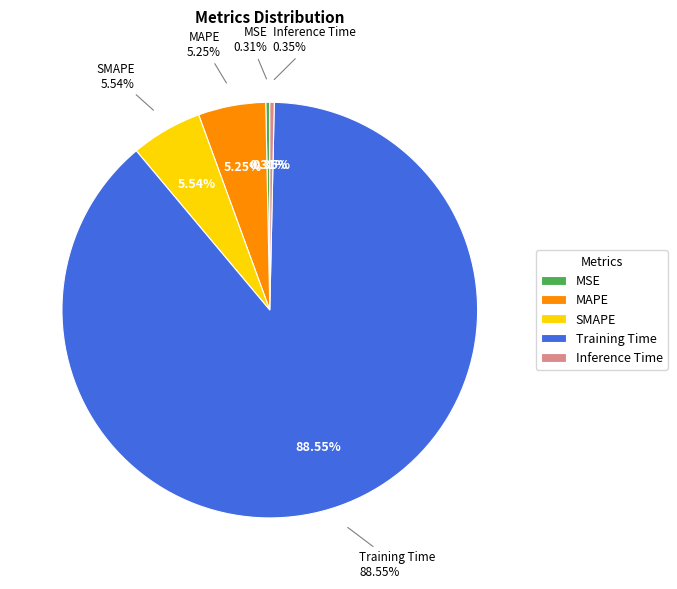

To the nearest percent, what portion does MAPE represent?

5%